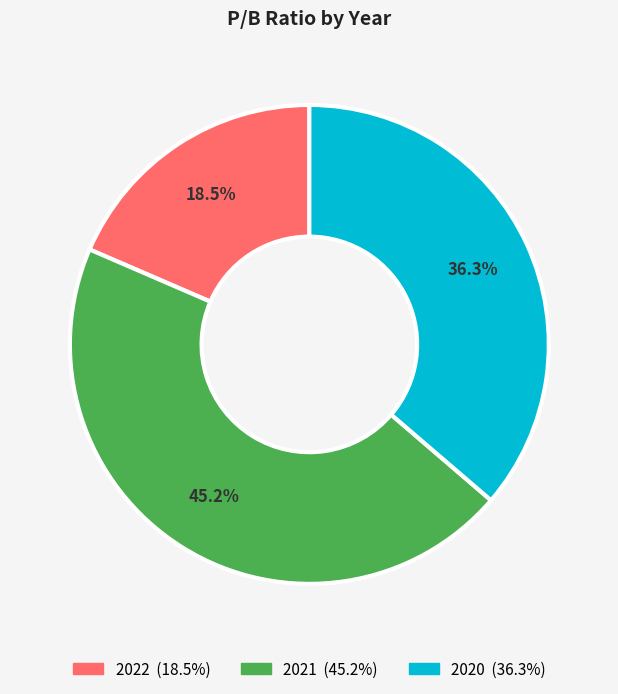

How many segments does this pie chart have?

3